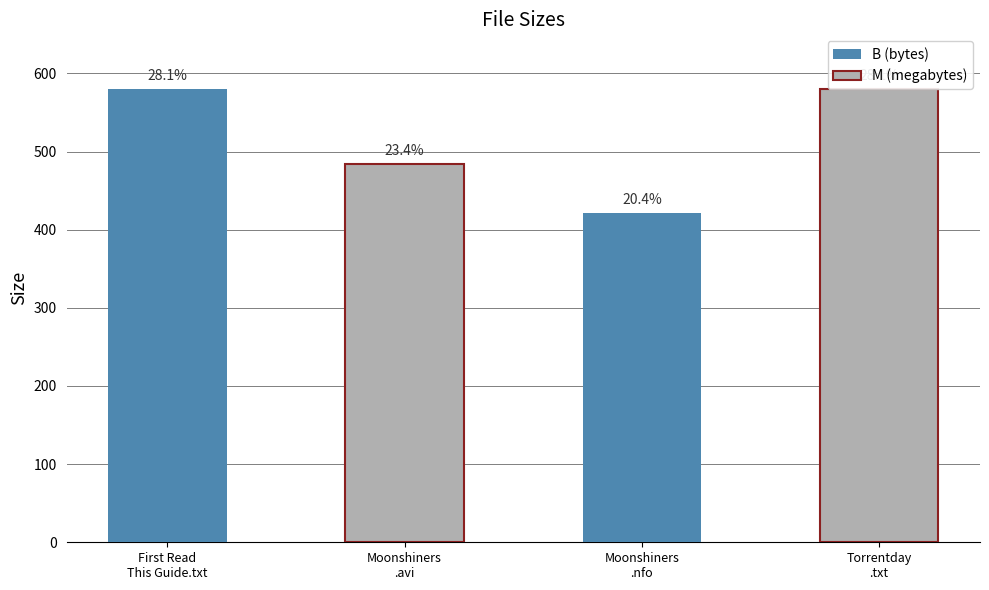

List the labels in order of value, largest first.

First Read This Guide.txt, www.Torrentday.com.txt, Moonshiners.S02E08.HDTV.XviD-AFG.avi, Moonshiners.S02E08.HDTV.XviD-AFG.nfo